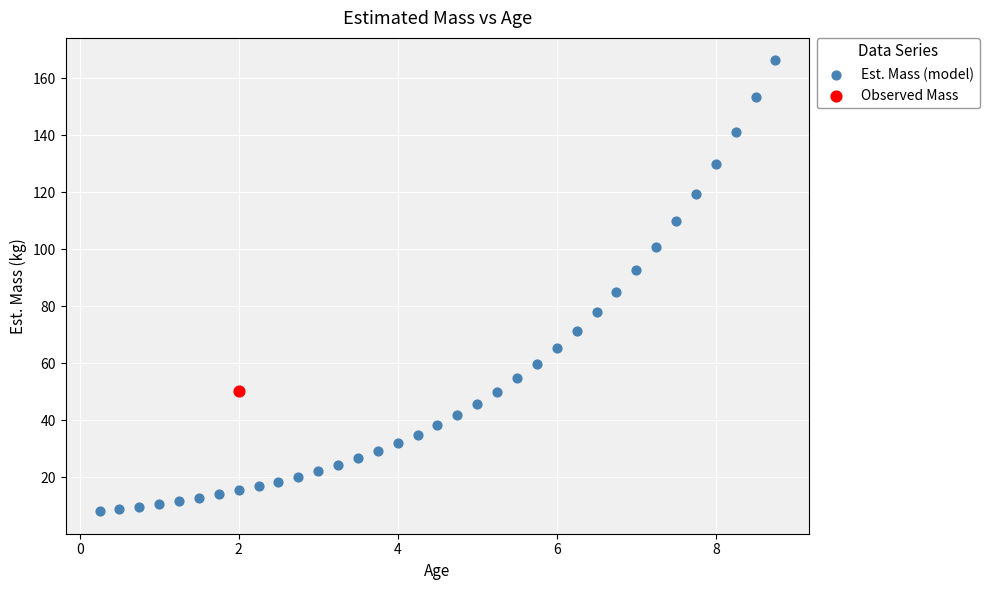

What are all the series names shown in the legend?

Est. Mass (model), Observed Mass